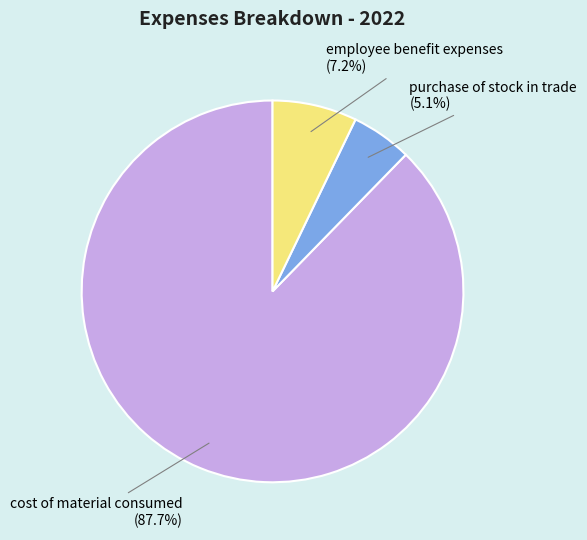

How many segments does this pie chart have?

3